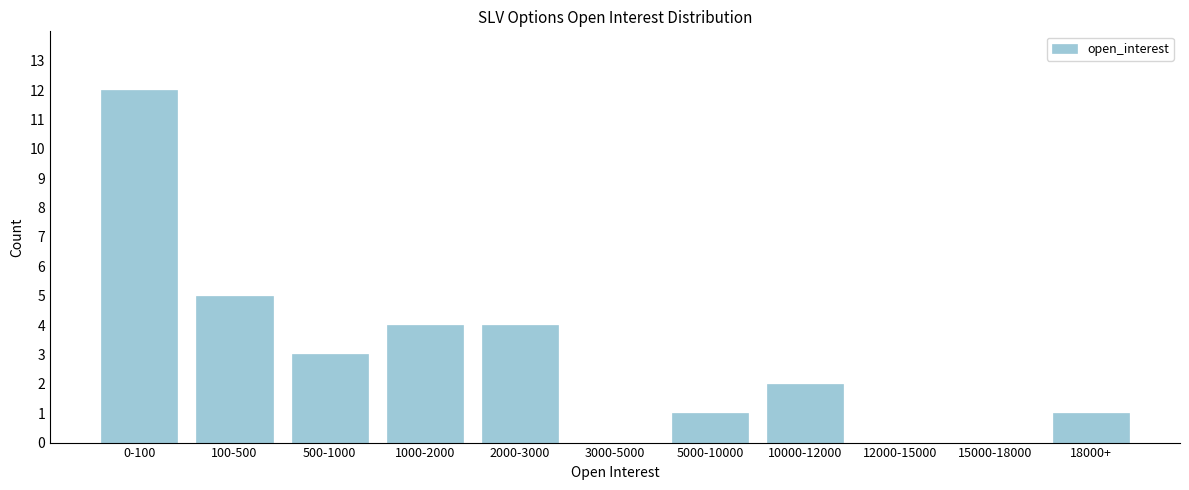

Reading left to right, list all the values displayed in this chart.

0-100=12	100-500=5	500-1000=3	1000-2000=4	2000-3000=4	3000-5000=0	5000-10000=1	10000-12000=2	12000-15000=0	15000-18000=0	18000+=1